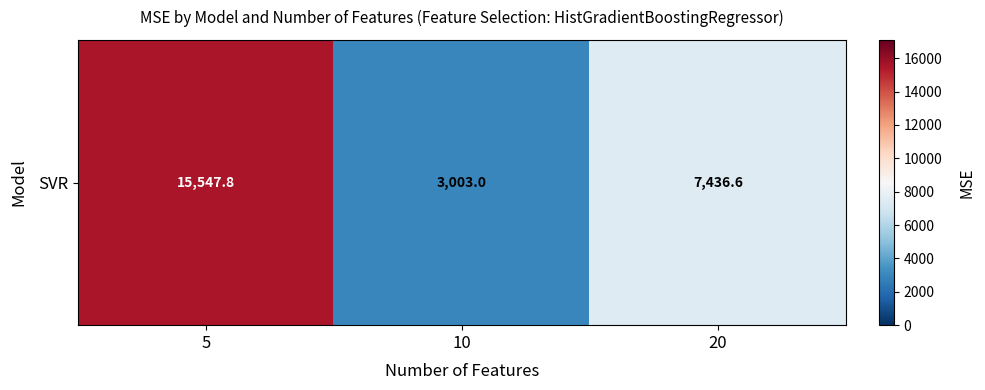

What is the sum of the values at 5 and 20?

22984.4